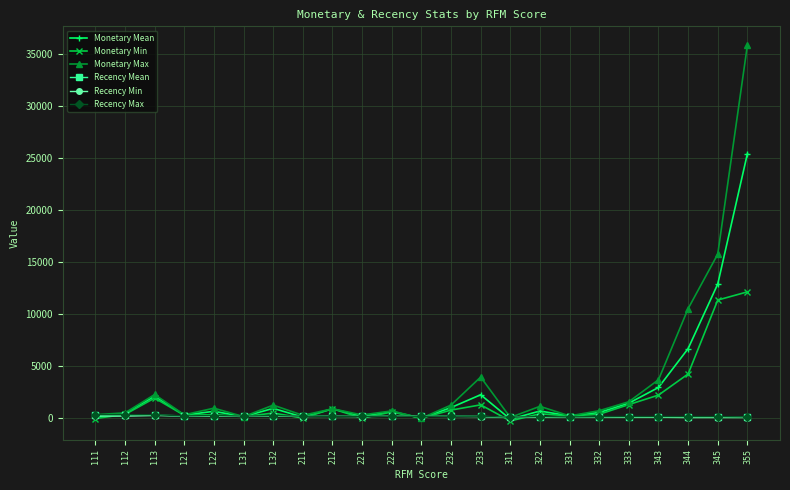

How many lines are shown in the chart?

6